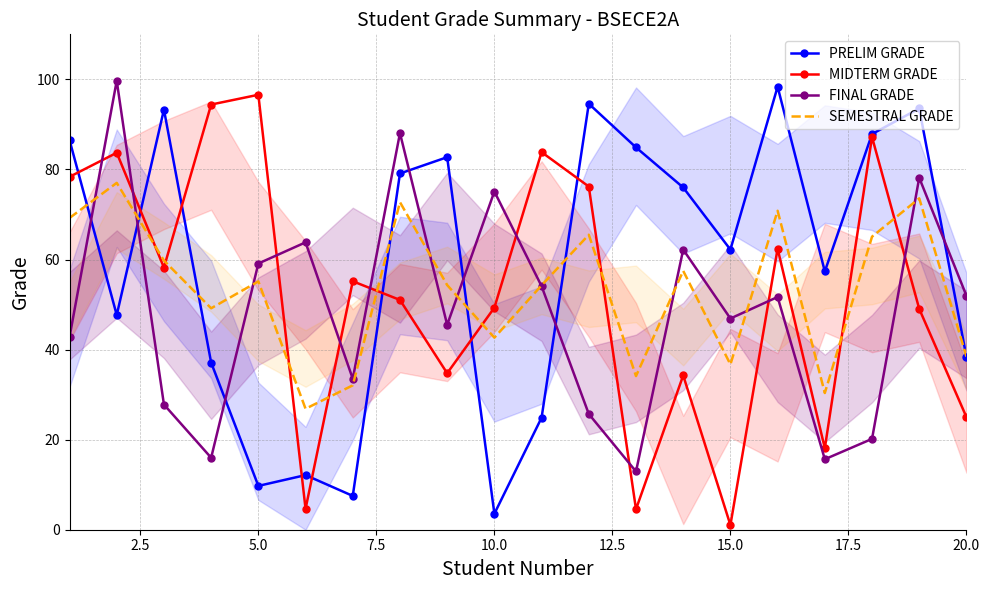

Is it true that MIDTERM GRADE equals 24.7 at 5.0?

False